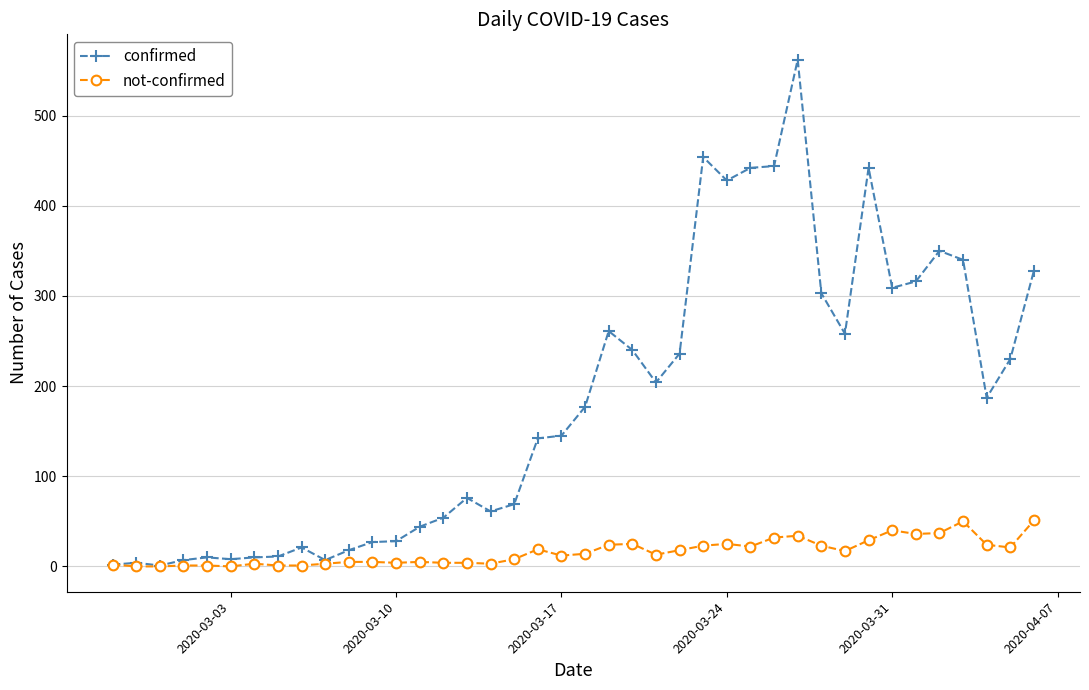

Which series has the widest spread of values?

confirmed